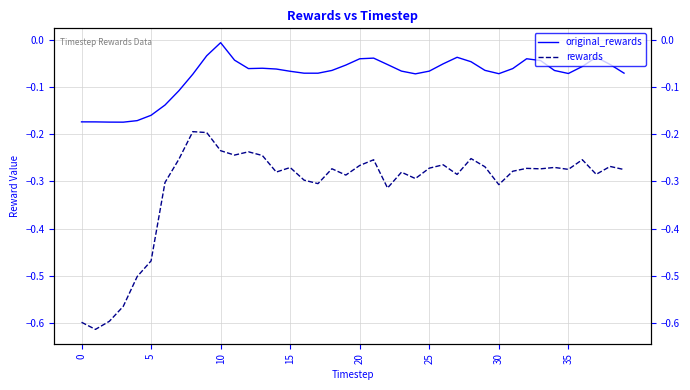

What is the highest value of the rewards series?

-0.2